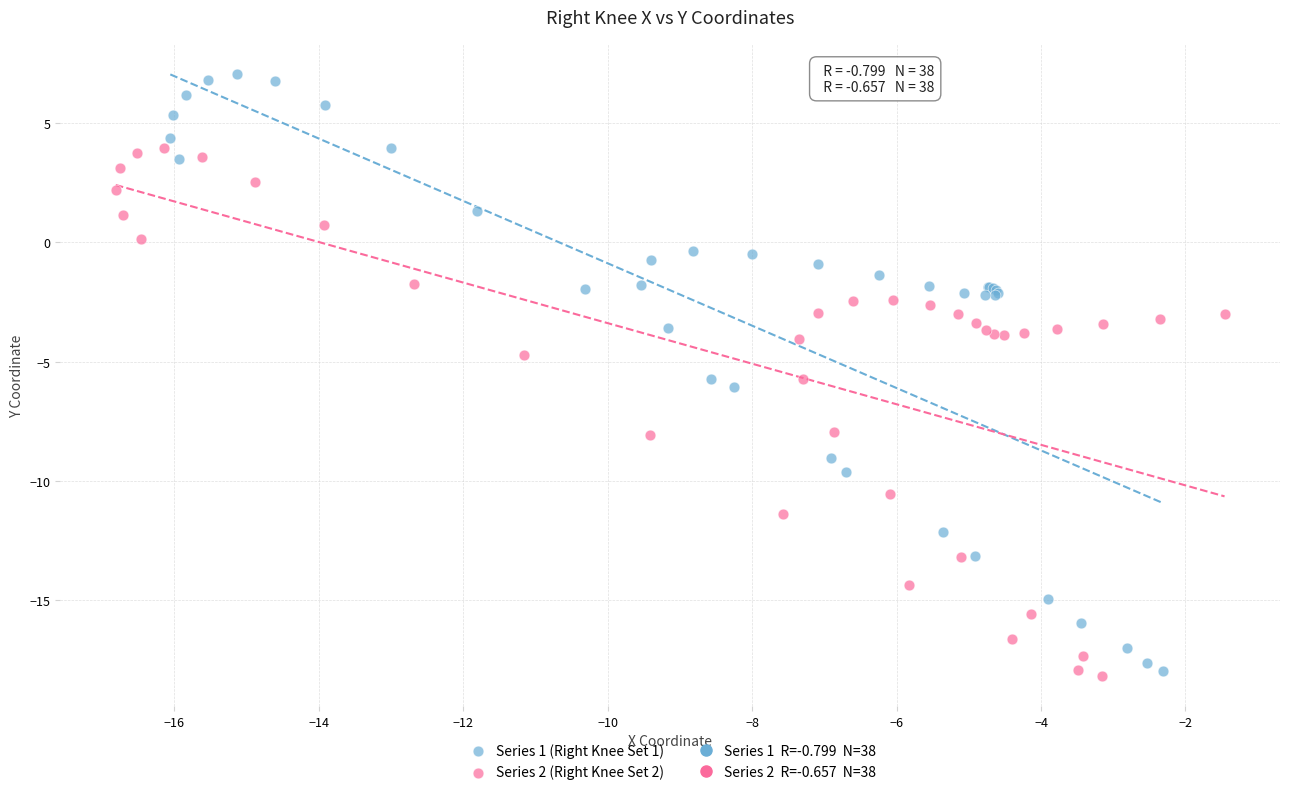

Which series contains the highest Y value?

Series 1 (Right Knee Set 1)